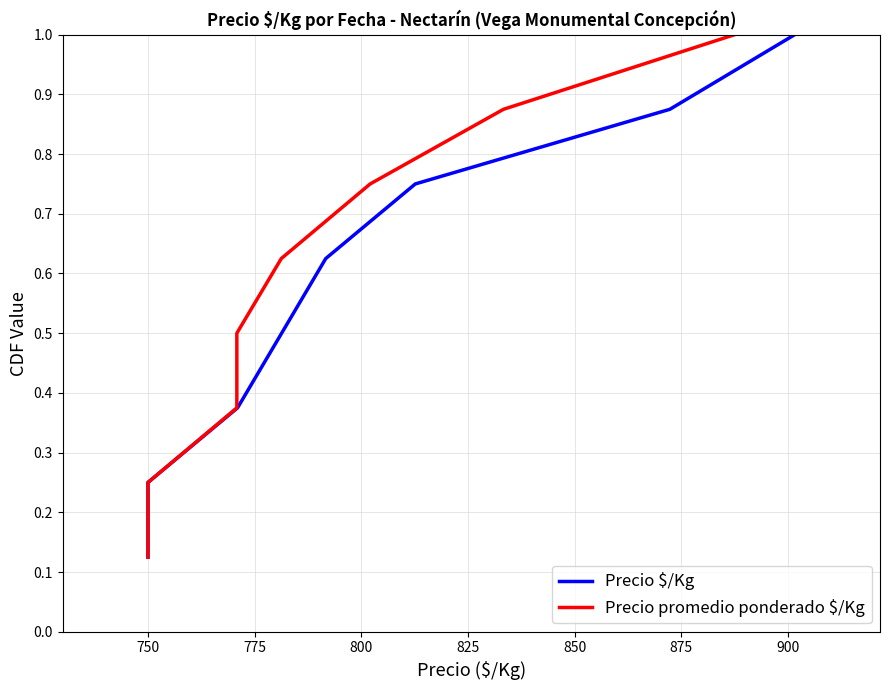

The Precio promedio ponderado $/Kg series shows 0.2 at 750. True or false?

True